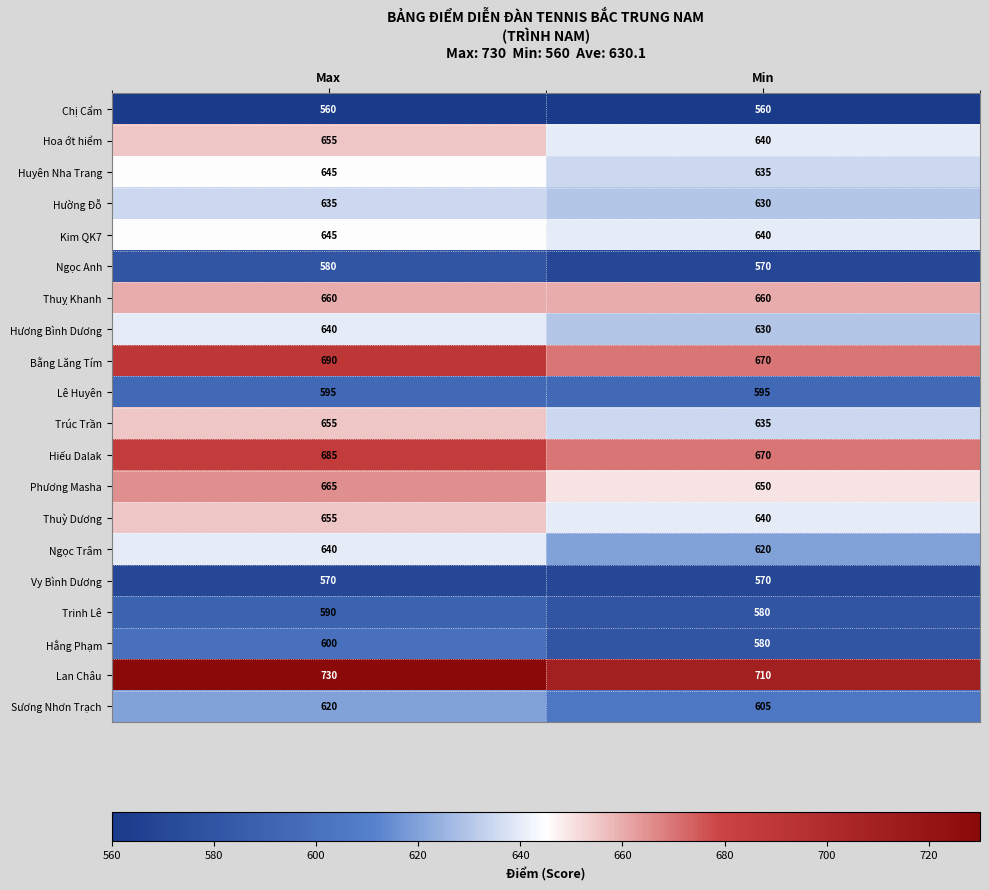

At how many categories does at least one series exceed 725?

1